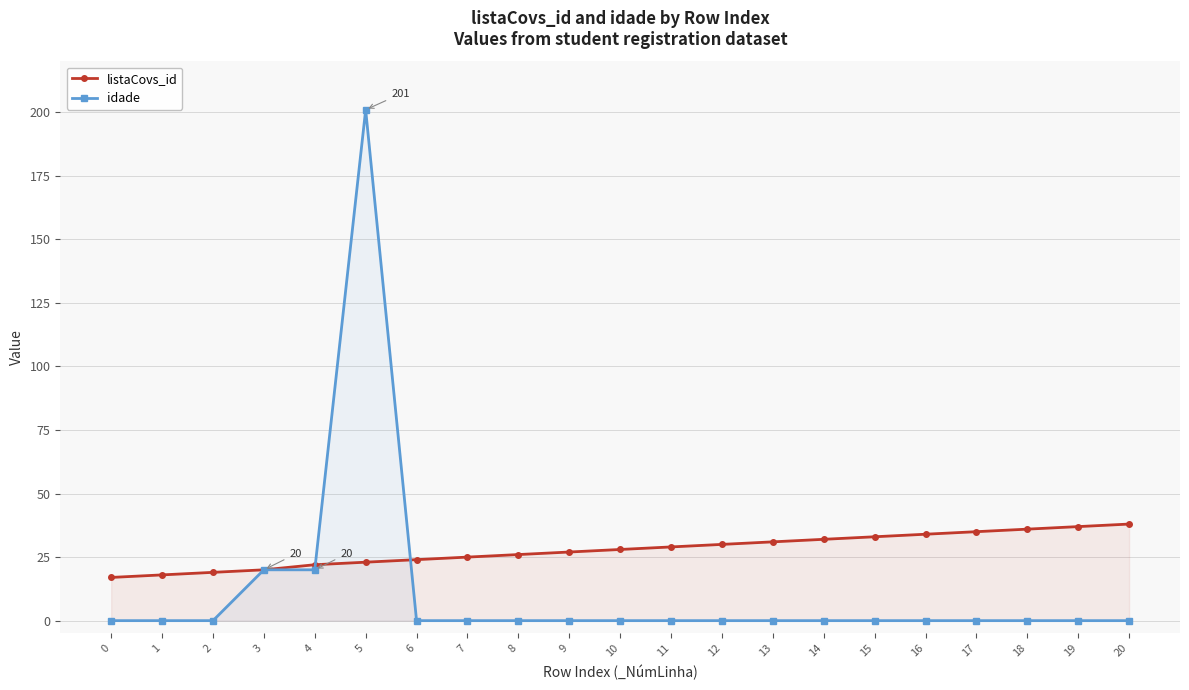

Is the value of idade at 19 greater than the value of listaCovs_id at 1?

No